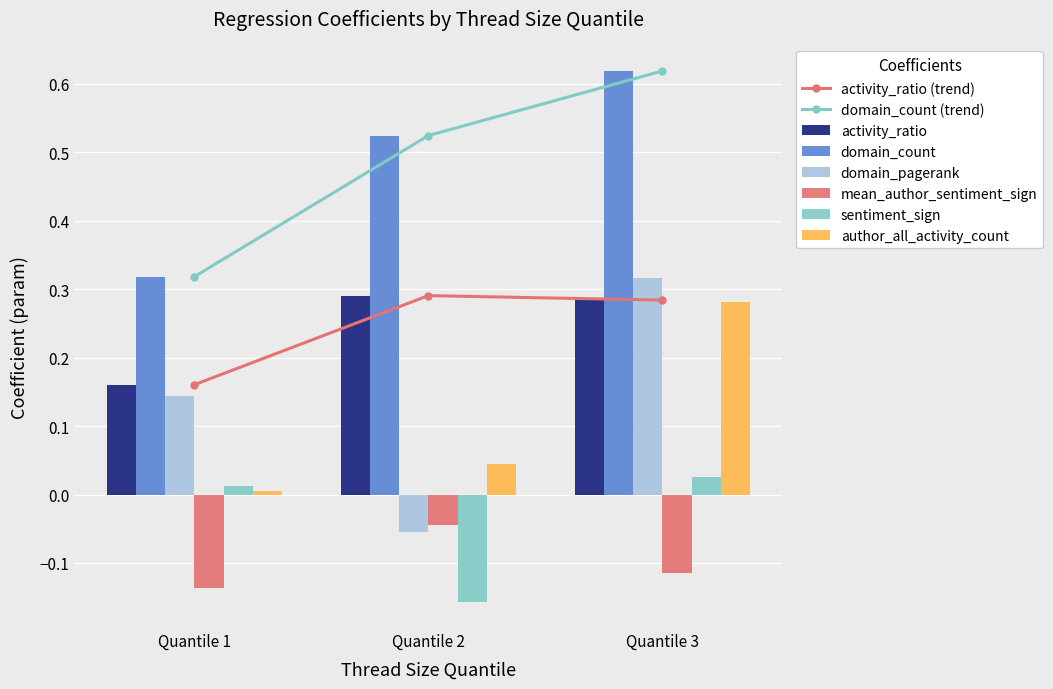

Which series has the largest total across all categories?

domain_count